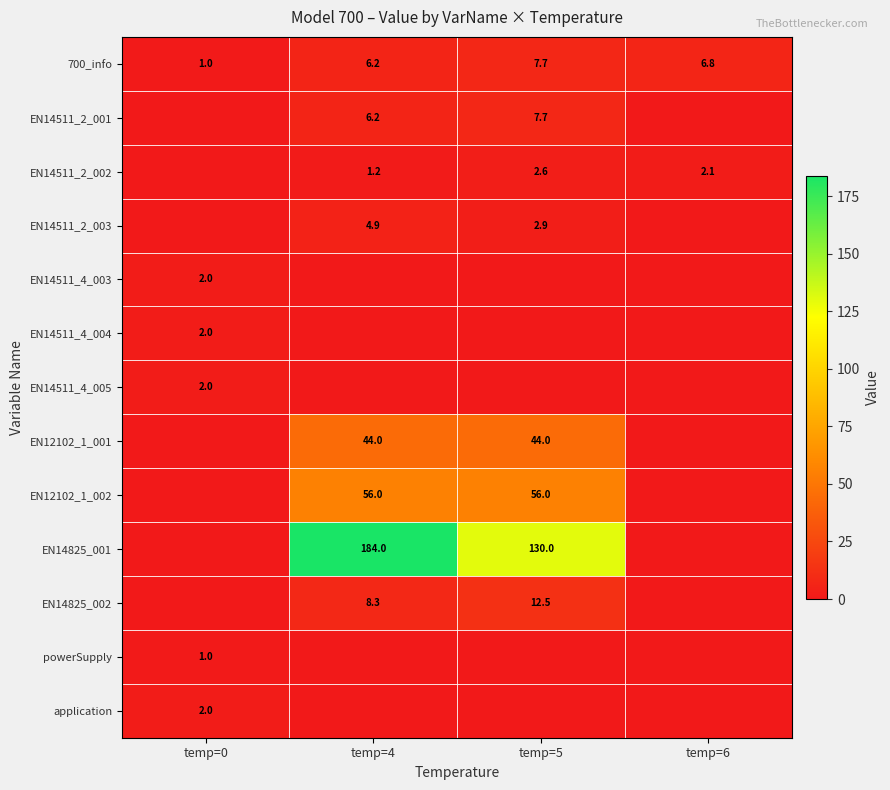

What is the sum of the 700_info values at temp=4 and temp=6?

13.0